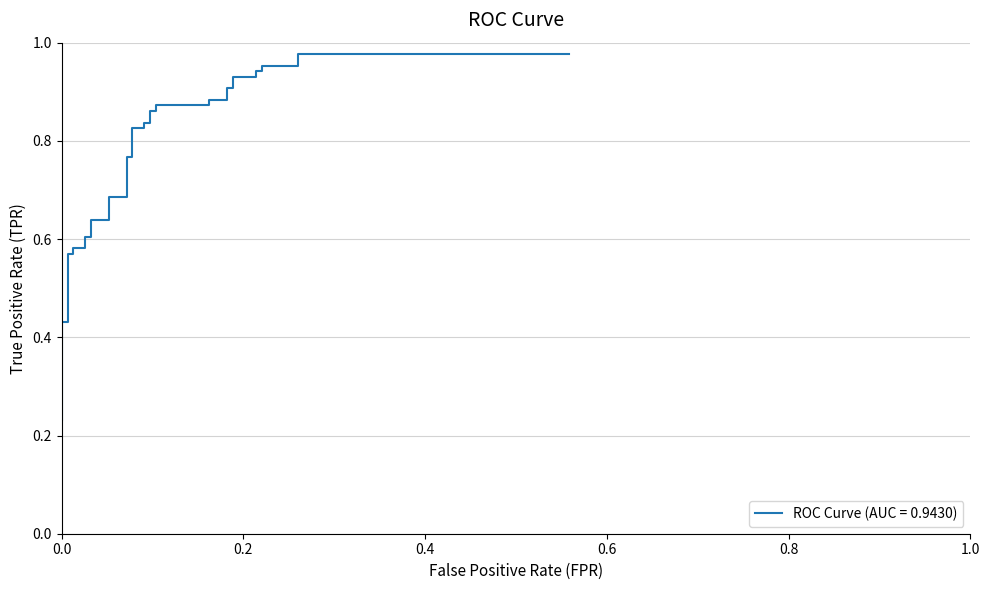

What is the value of the 19th point from the left?

0.8